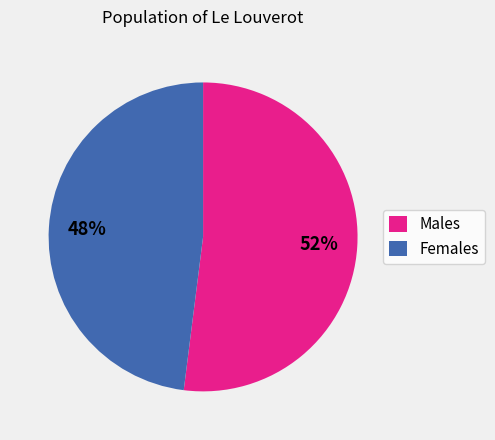

Which category has the biggest portion of the pie?

Males